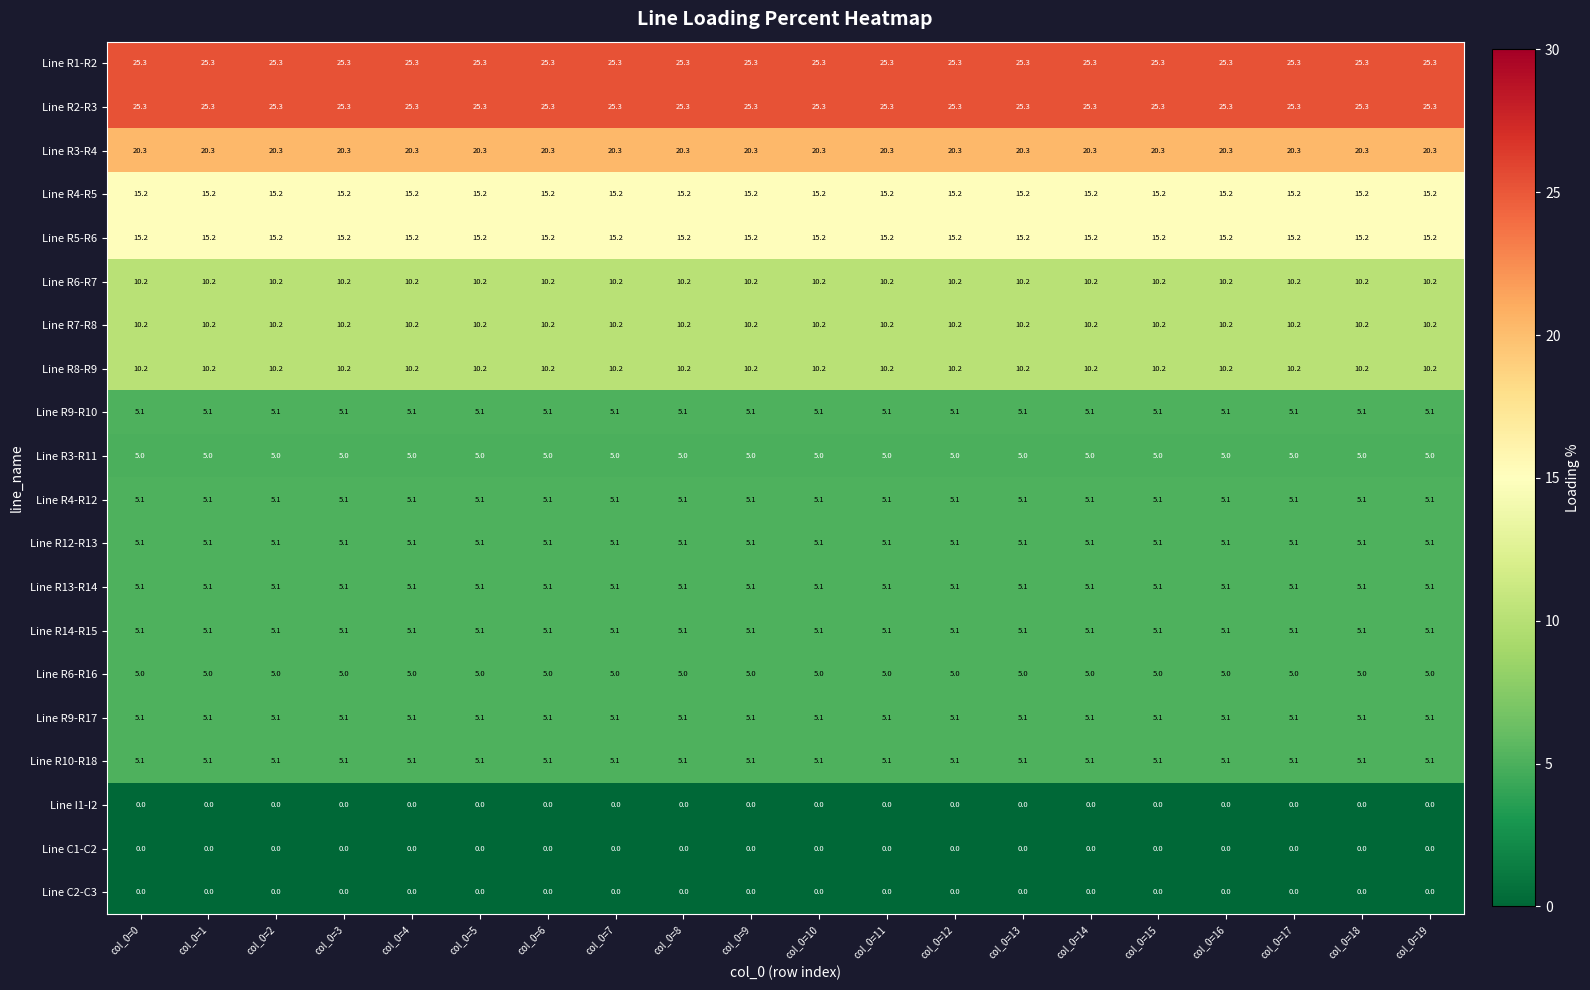

What is the difference between the highest and lowest values at col_0=0?

25.3